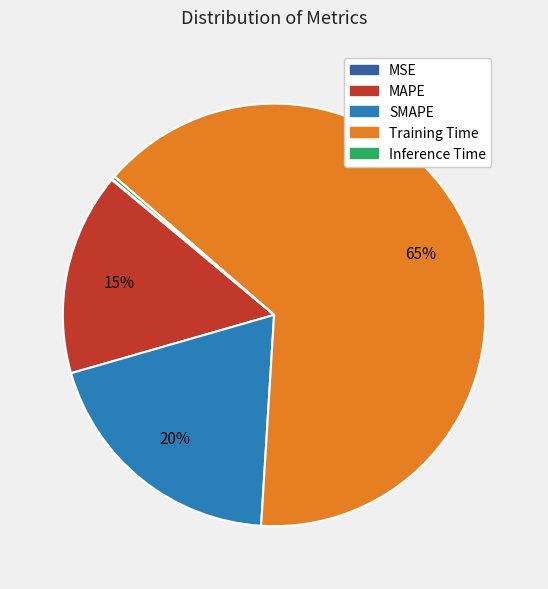

To the nearest percent, what is the difference between the largest and smallest slice percentages?

65%